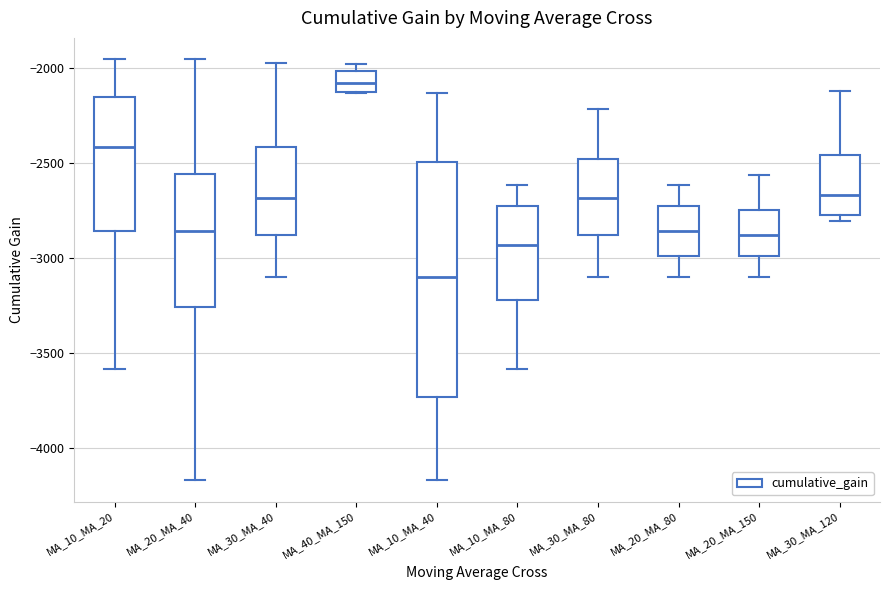

Reading left to right, read every box against the y-axis: the position of its median line, the range the box covers, and the ends of its whiskers. The values are not printed on the chart, so give them approximately, as read against the axis.

MA_10_MA_20: median -2400, box -2850 to -2150, whiskers -3600 to -1950
MA_20_MA_40: median -2850, box -3250 to -2550, whiskers -4150 to -1950
MA_30_MA_40: median -2700, box -2900 to -2400, whiskers -3100 to -1950
MA_40_MA_150: median -2050, box -2100 to -2000, whiskers -2150 to -2000 (just above the box's upper edge)
MA_10_MA_40: median -3100, box -3750 to -2500, whiskers -4150 to -2150
MA_10_MA_80: median -2950, box -3200 to -2700, whiskers -3600 to -2600
MA_30_MA_80: median -2700, box -2900 to -2500, whiskers -3100 to -2200
MA_20_MA_80: median -2850, box -3000 to -2700, whiskers -3100 to -2600
MA_20_MA_150: median -2900, box -3000 to -2750, whiskers -3100 to -2550
MA_30_MA_120: median -2650, box -2750 to -2450, whiskers -2800 to -2100